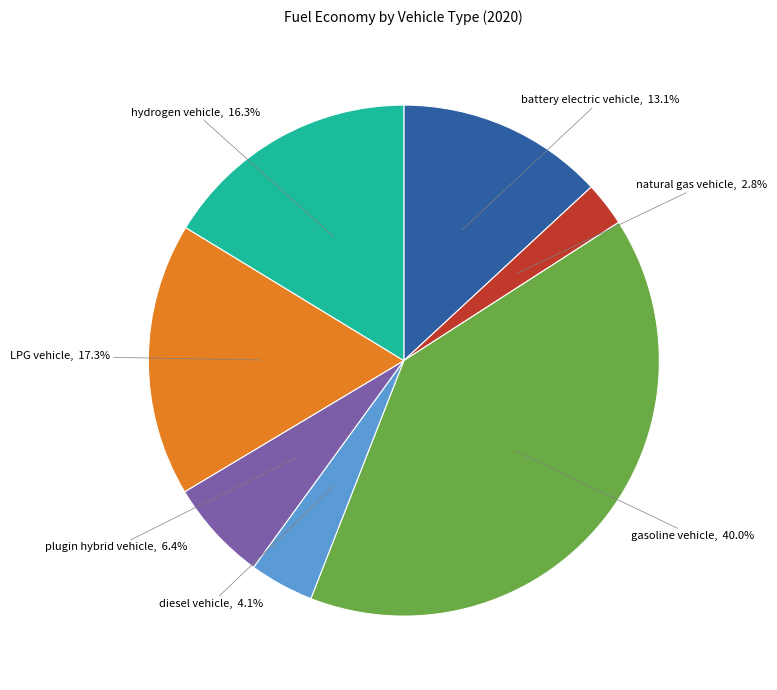

How many segments does this pie chart have?

7